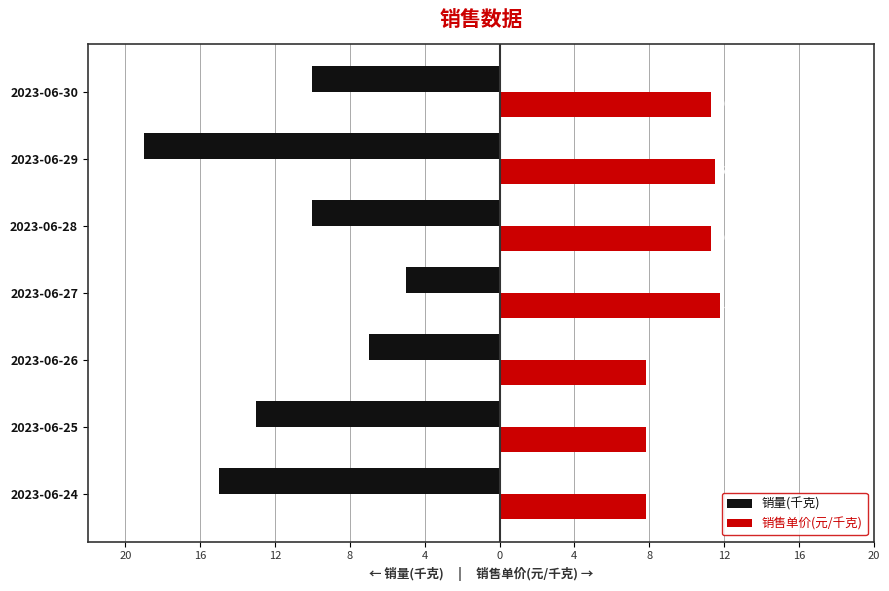

What are all the series names shown in the legend?

销量(千克), 销售单价(元/千克)